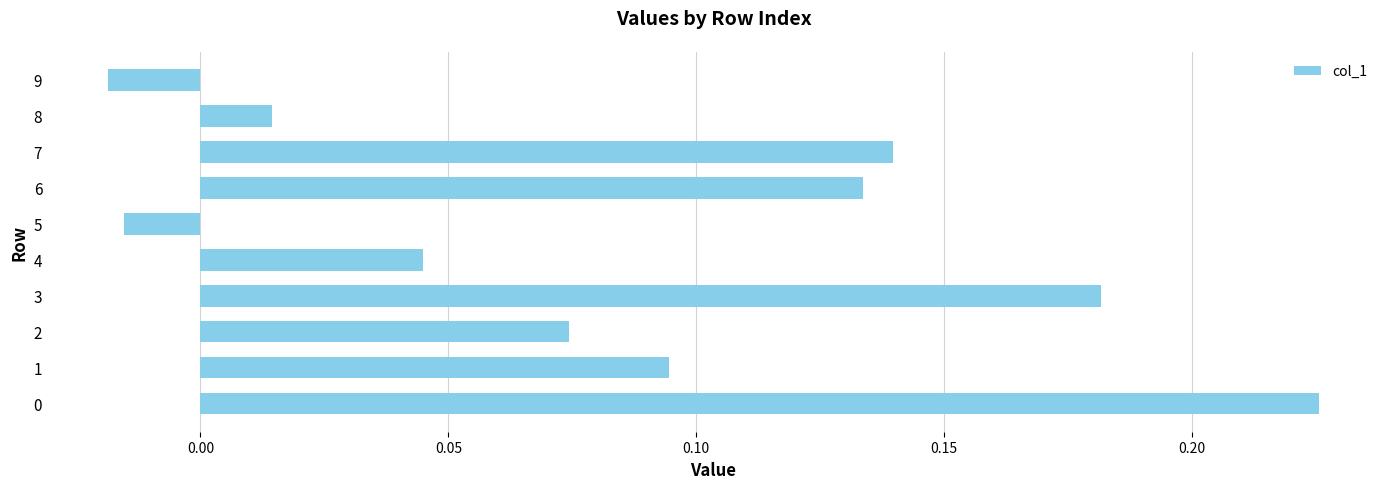

Is it true that the value at 3 is 0.1?

False